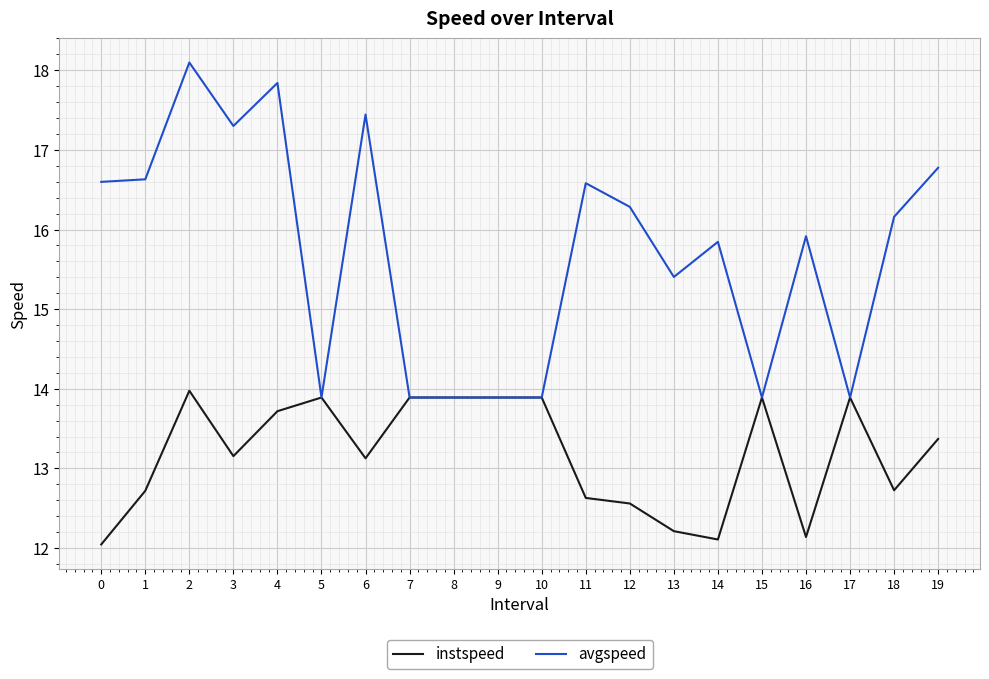

At which category does instspeed reach its first local valley?

3